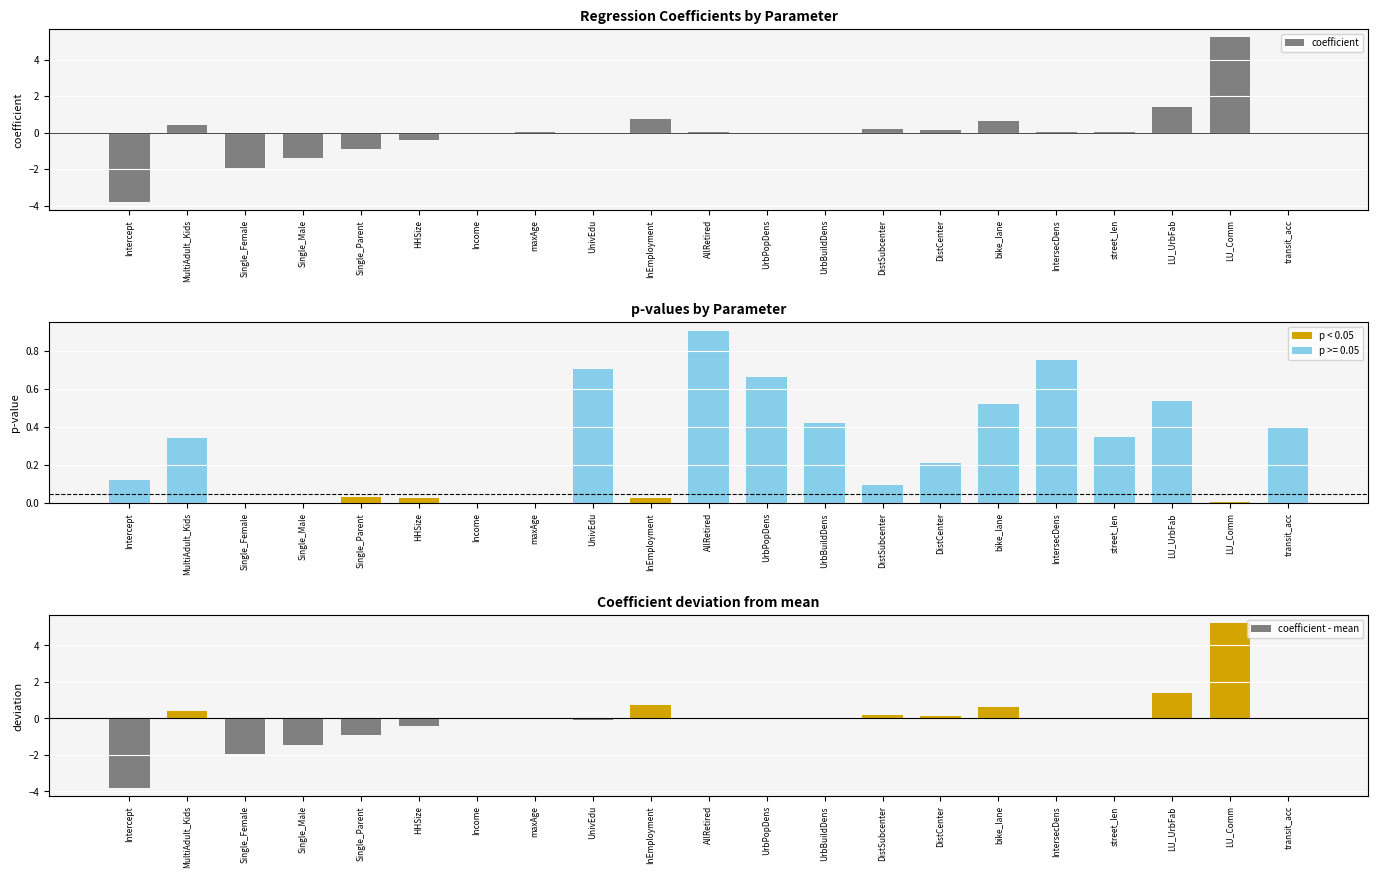

At how many categories does at least one series exceed -3?

21